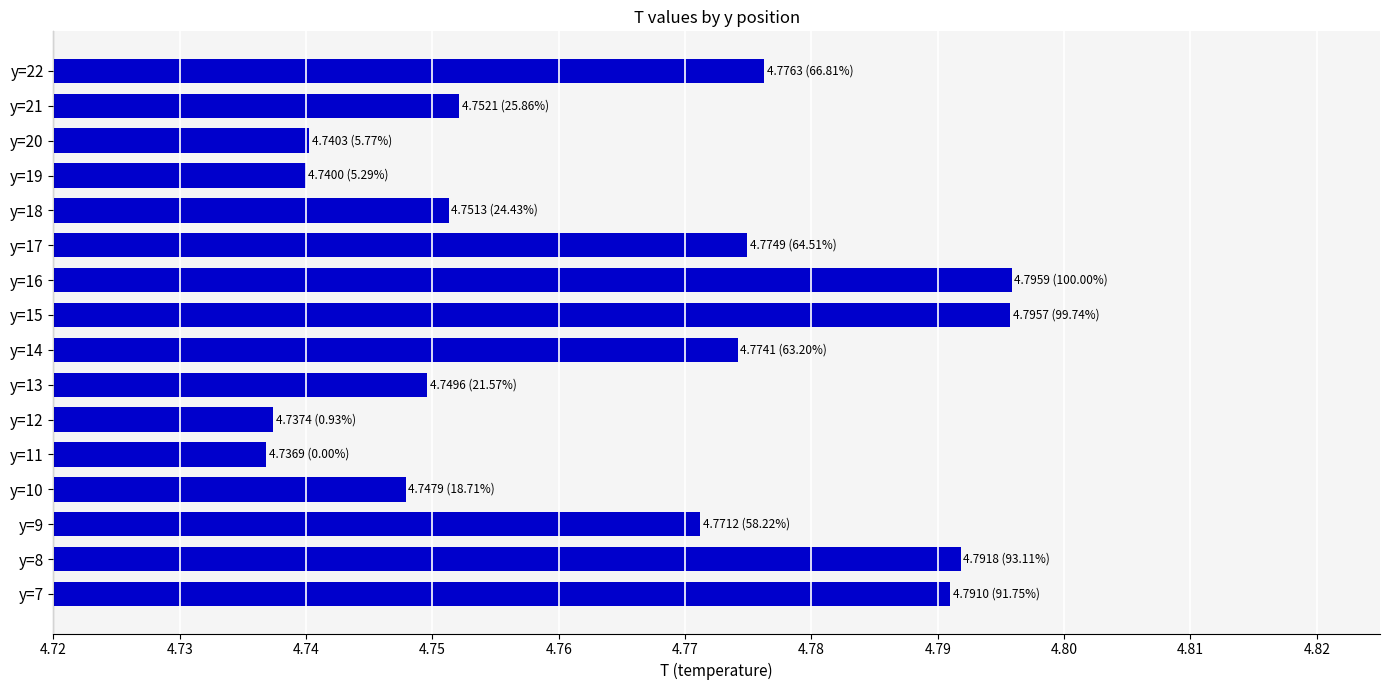

What is the sum of all values?

76.2